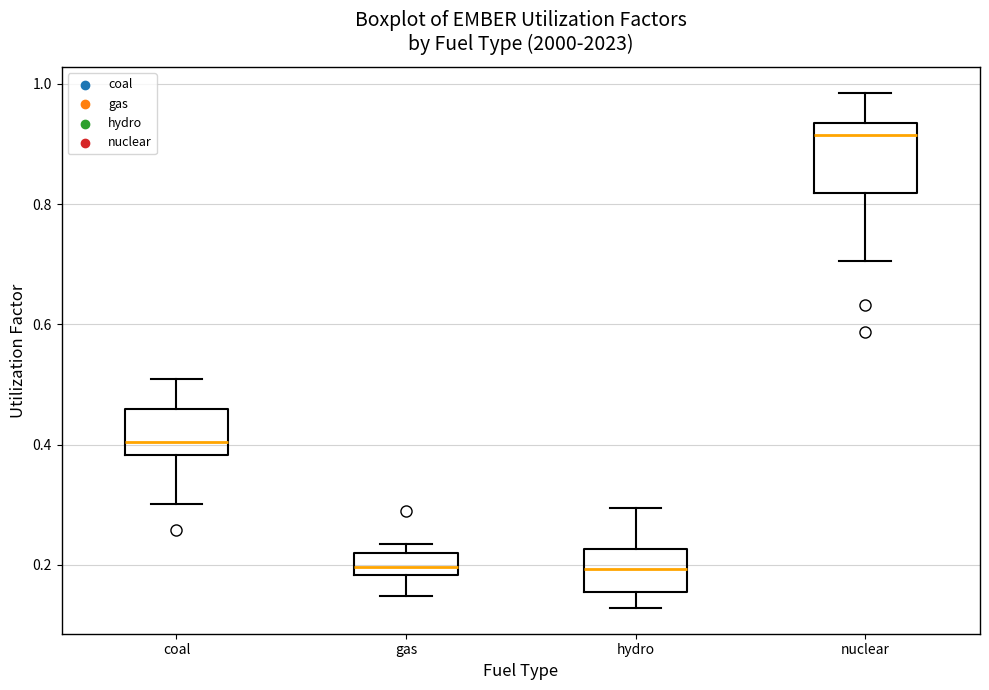

Reading left to right, read every box against the y-axis: the position of its median line, the range the box covers, and the ends of its whiskers. The values are not printed on the chart, so give them approximately, as read against the axis.

coal: median 0.40, box 0.38 to 0.46, whiskers 0.30 to 0.50
gas: median 0.20, box 0.18 to 0.22, whiskers 0.14 to 0.24
hydro: median 0.20, box 0.16 to 0.22, whiskers 0.12 to 0.30
nuclear: median 0.92, box 0.82 to 0.94, whiskers 0.70 to 0.98